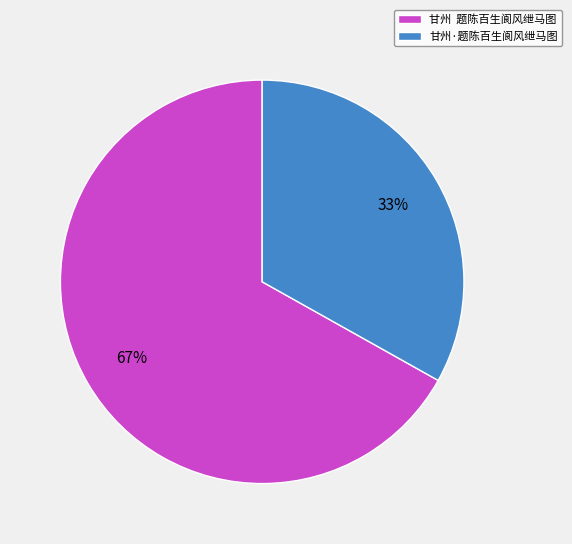

Approximately how many times larger is the value at 甘州 题陈百生阆风绁马图 compared to 甘州·题陈百生阆风绁马图?

2.0